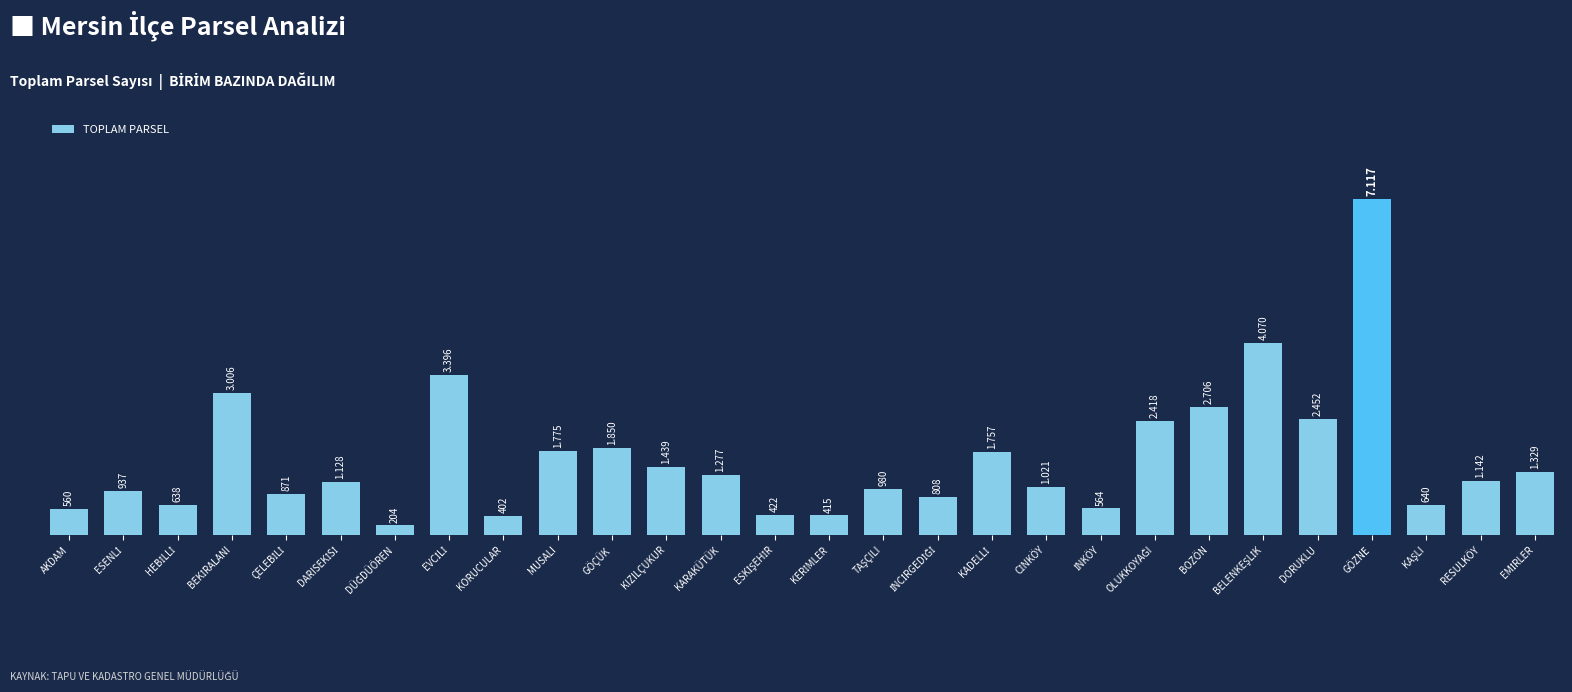

How many bars are there in total?

28